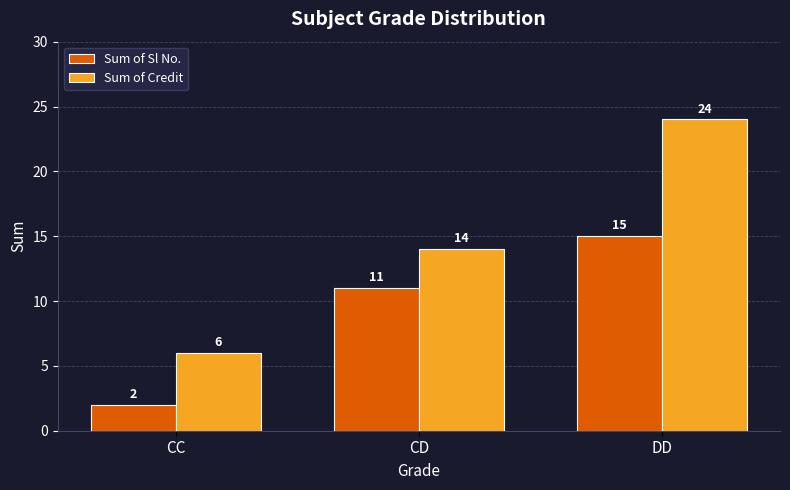

Which series has the largest range (max minus min)?

Sum of Credit